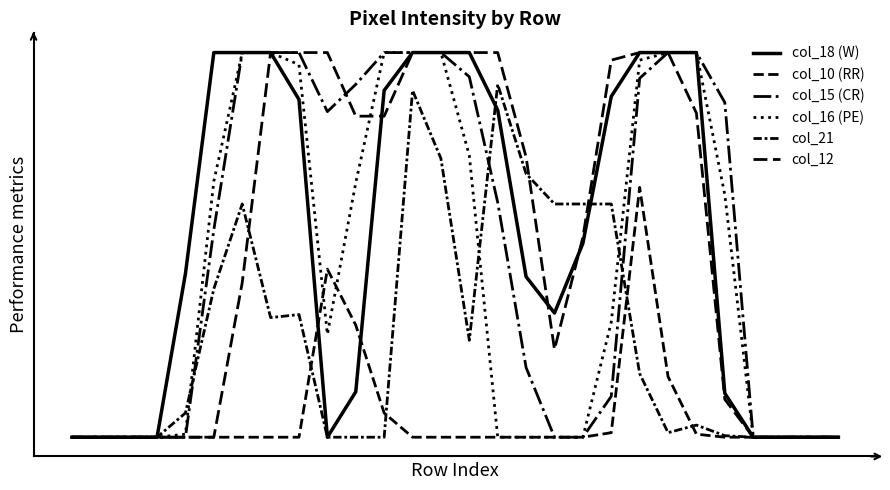

Does the chart have visible grid lines?

No